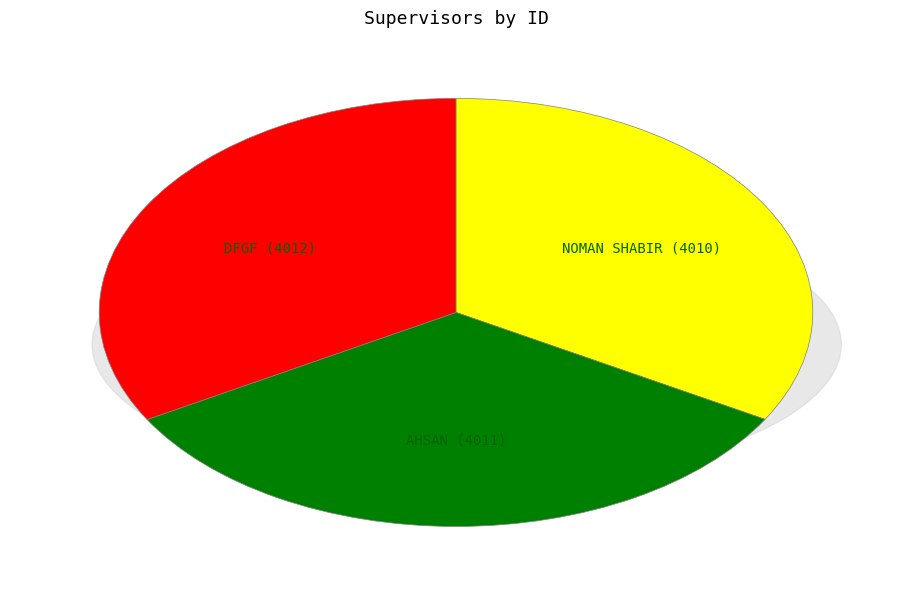

Which slice is the largest?

DFGF